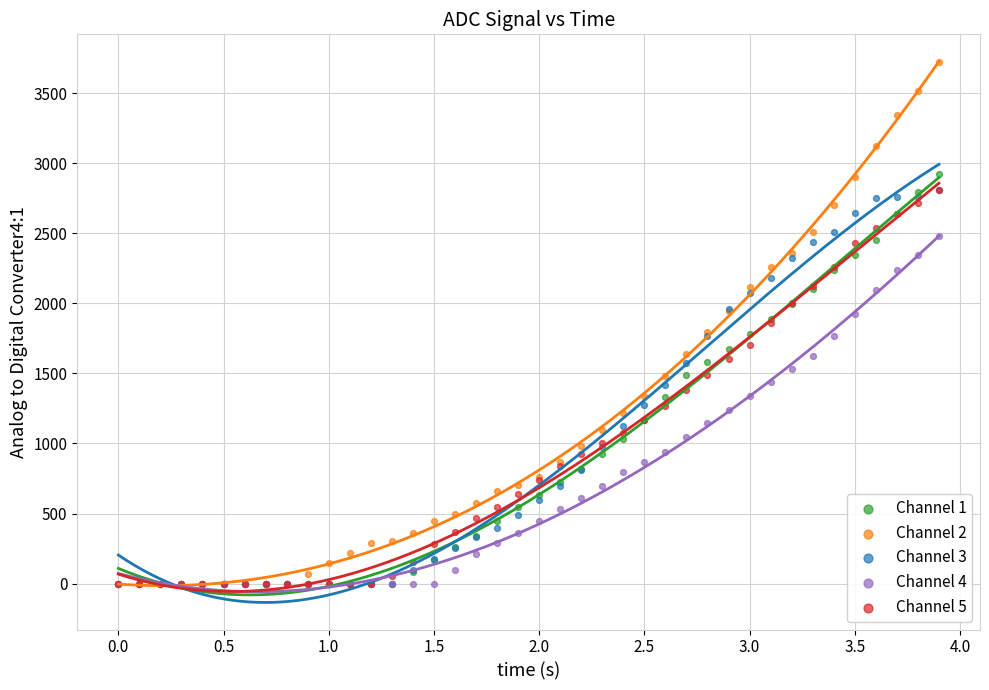

What are all the series names shown in the legend?

Channel 1, Channel 2, Channel 3, Channel 4, Channel 5